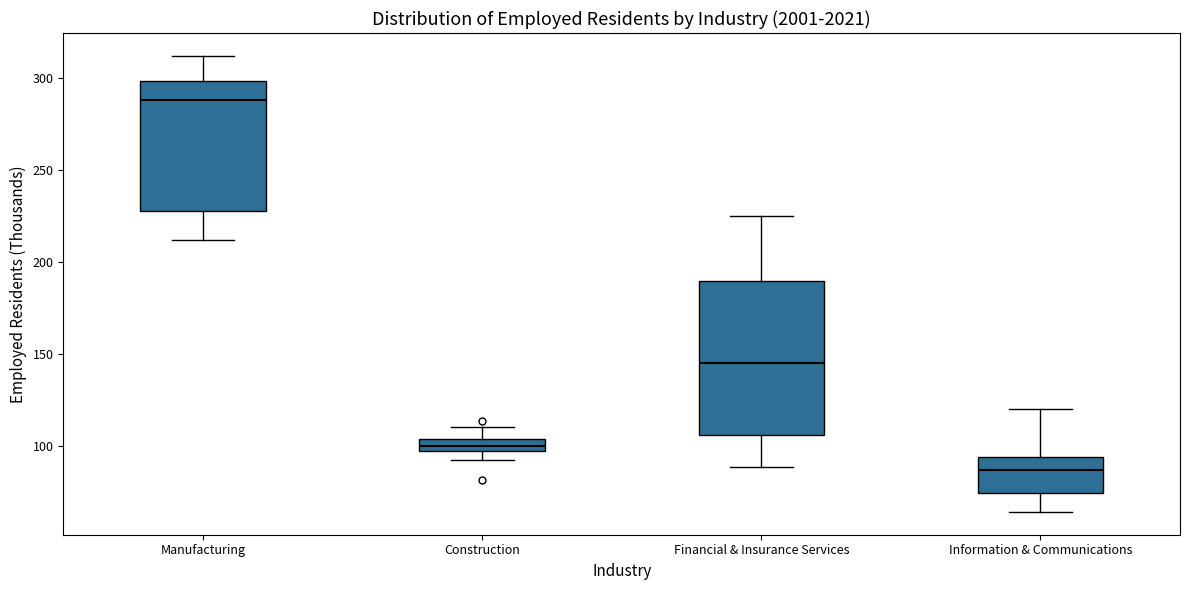

Comparing the boxes themselves (not the whiskers), which one is the tallest?

Financial & Insurance Services